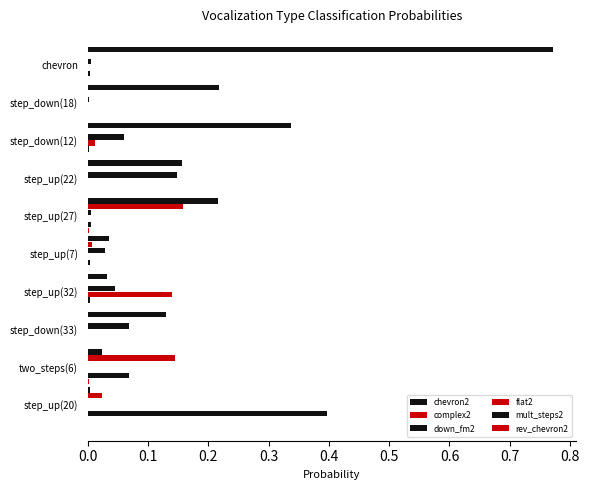

How many distinct data groups are displayed?

6